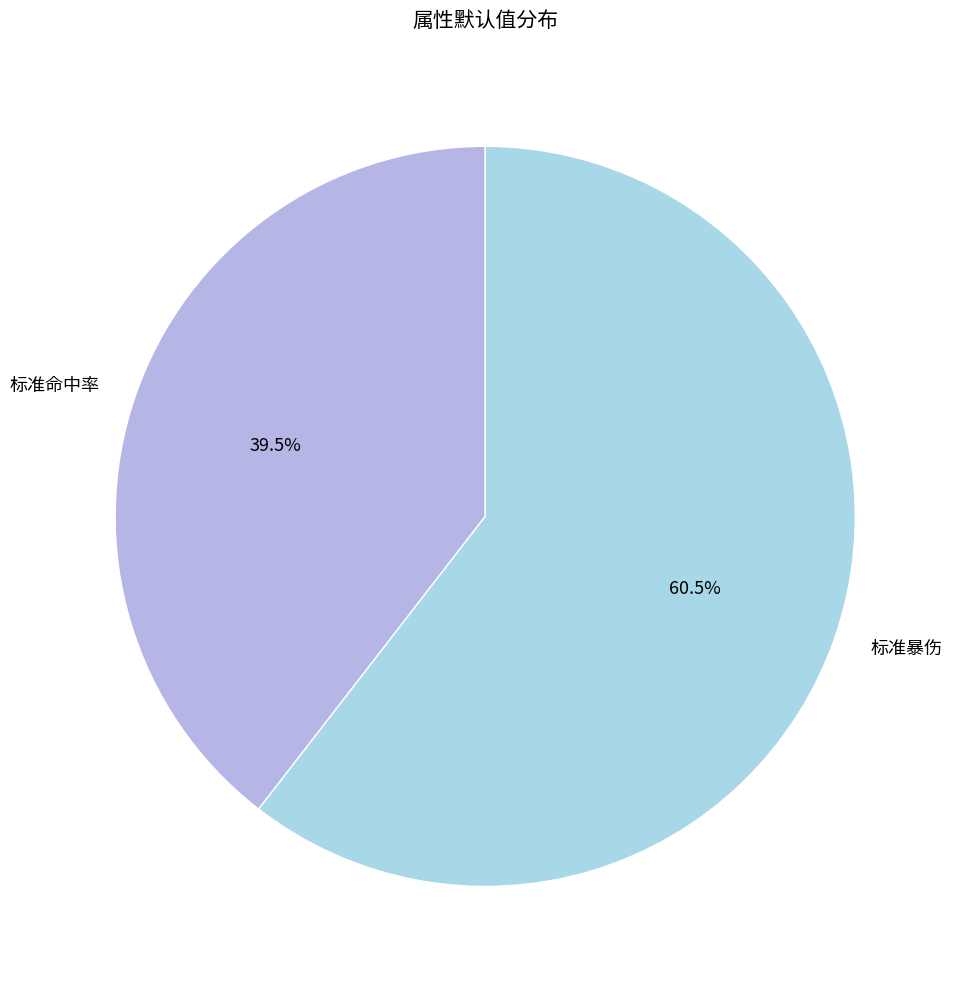

Does any single category account for the majority?

Yes